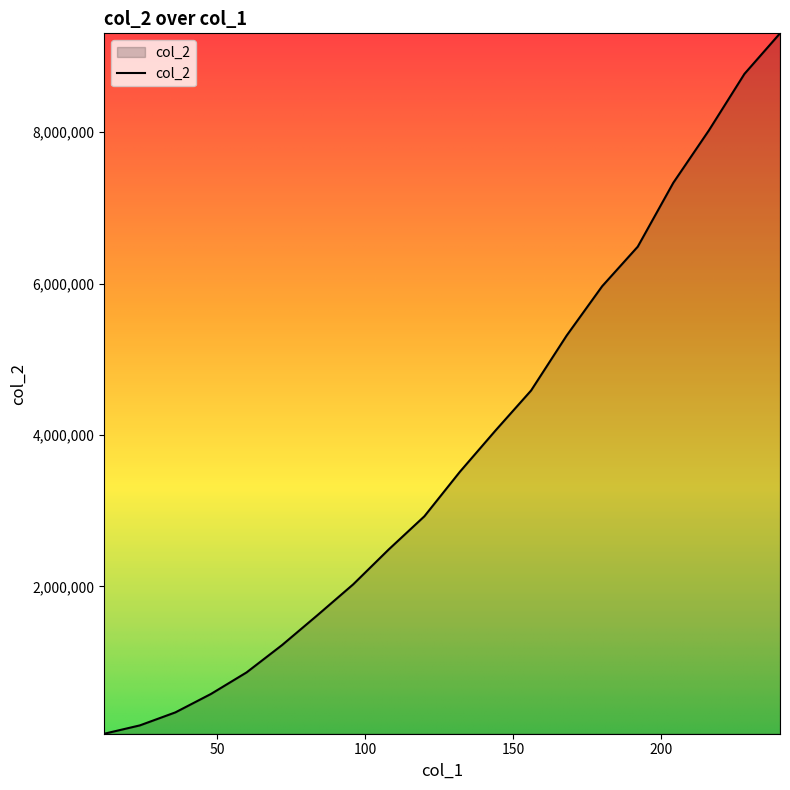

Reading left to right, extract all data points from this chart.

55322	165361	337306	580533	864682	1226367	1623204	2028201	2489547	2926198	3514936	4058959	4586832	5312427	5964789	6486721	7330630	8022034	8768351	9303846